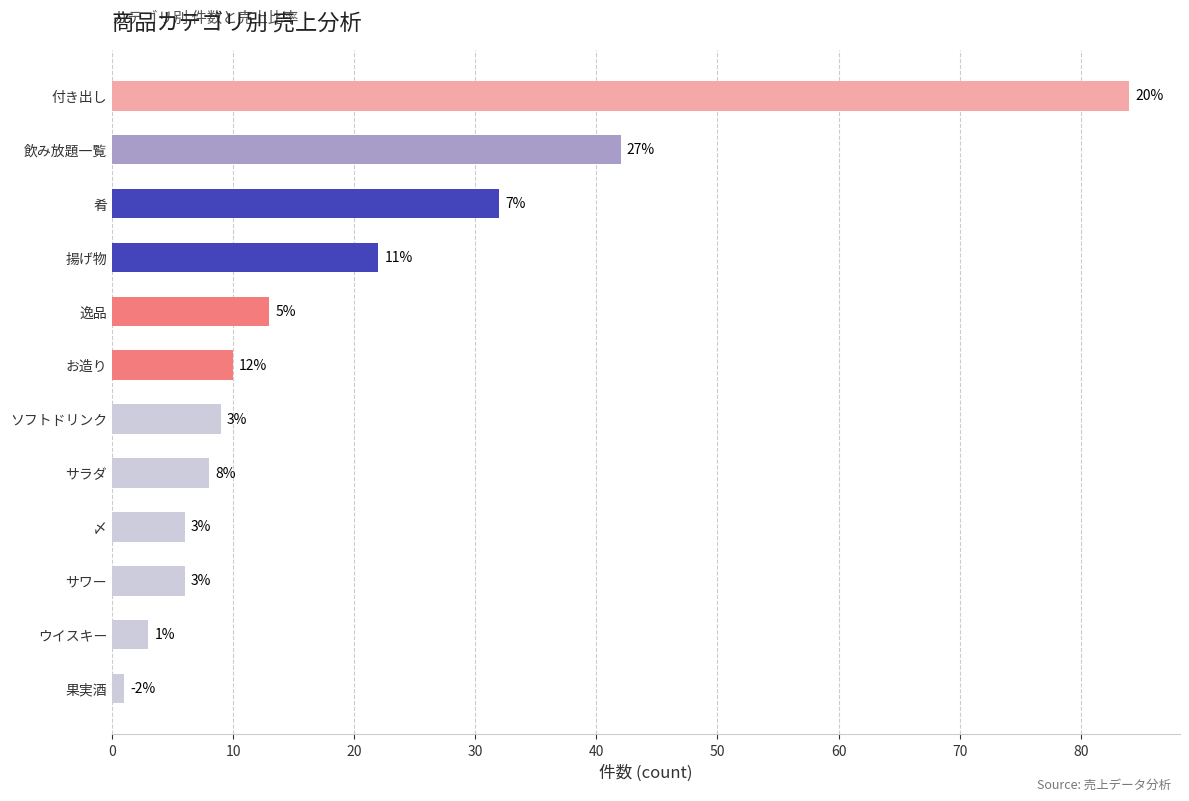

Does the chart contain any negative values?

No